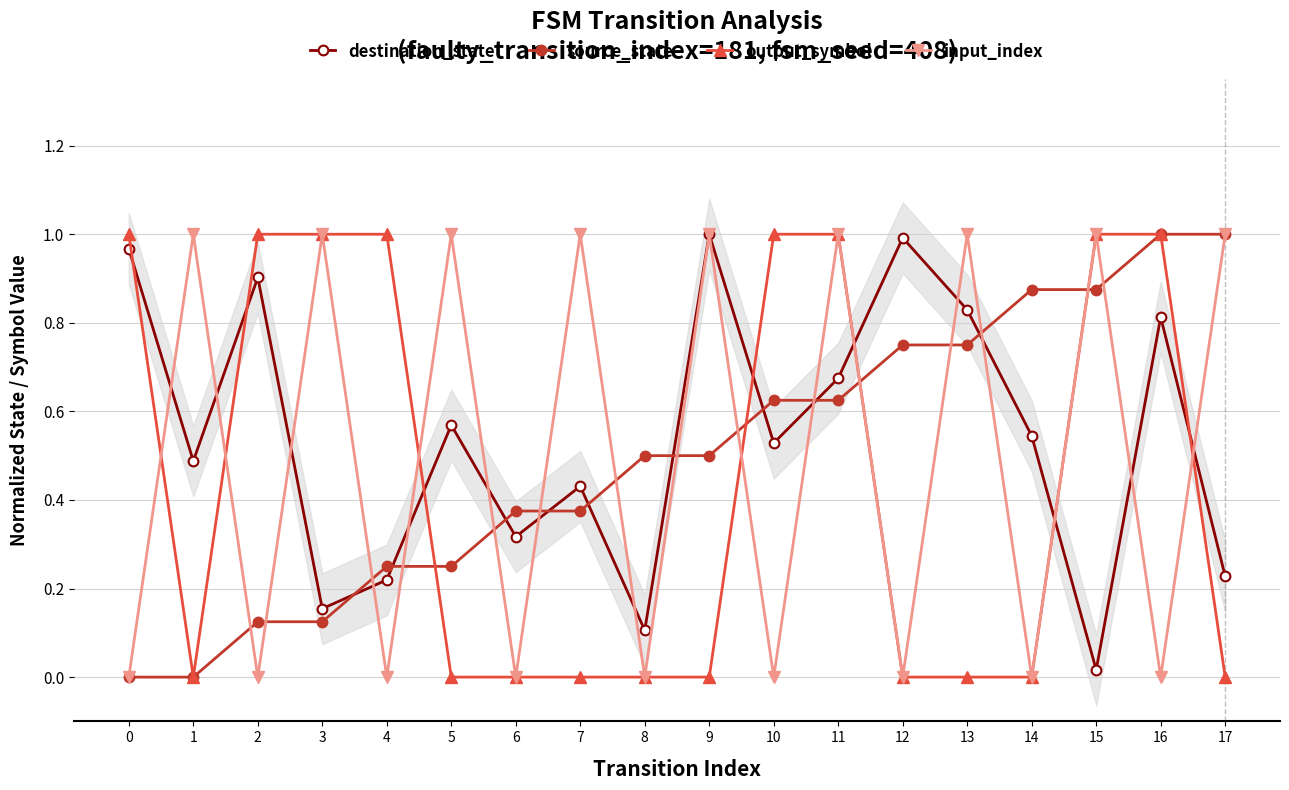

Where is the first local minimum for destination_state?

1